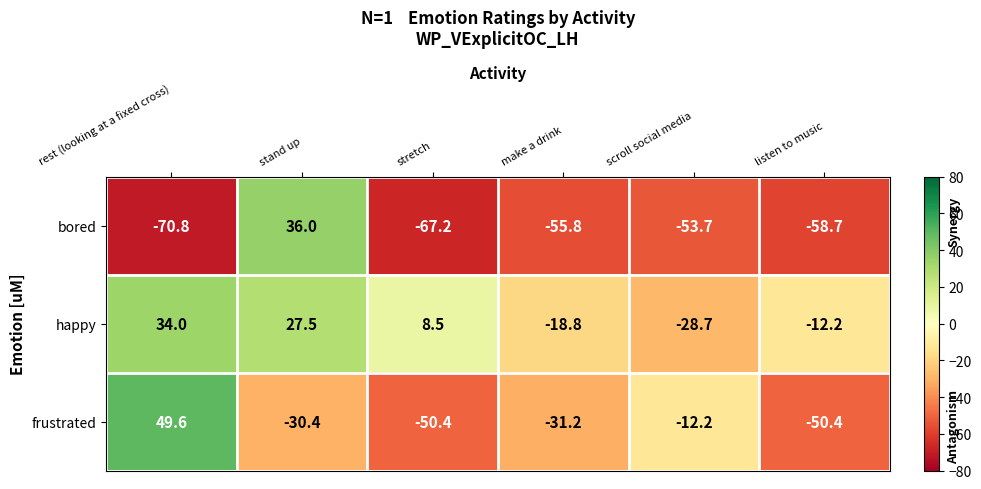

At which label is bored closest to -17?

scroll social media